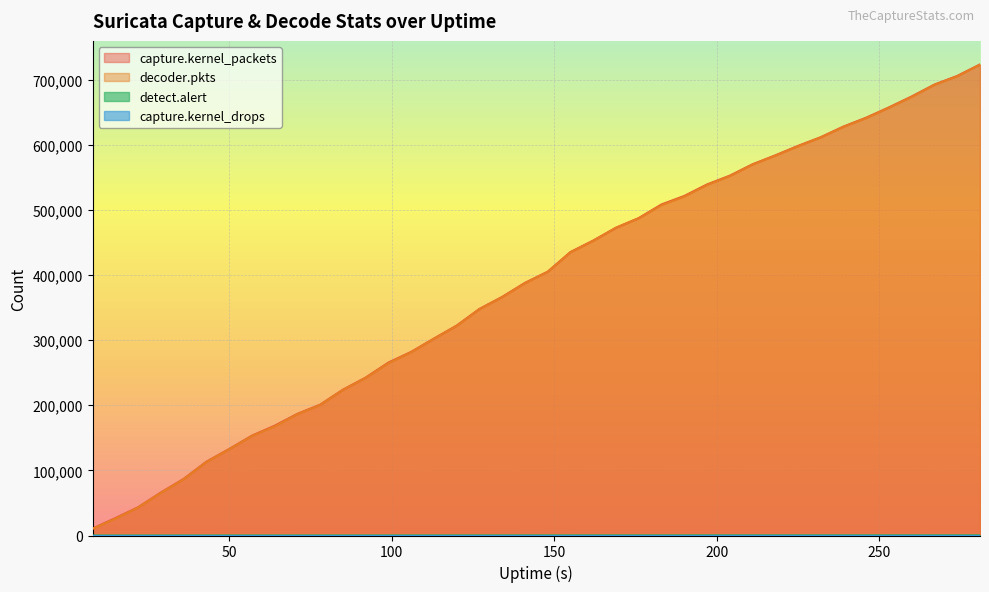

What is the spread (max minus min) of values at 267?

692342